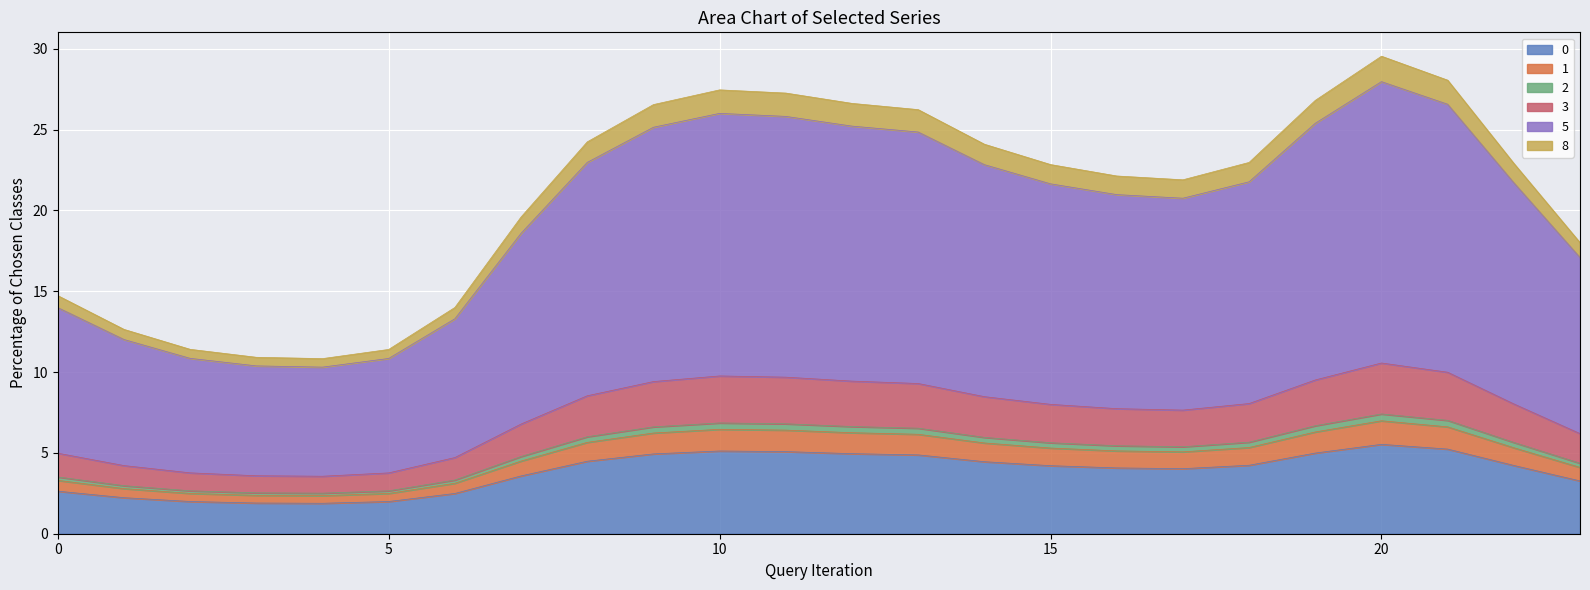

Does the chart display data point markers on the line(s)?

No